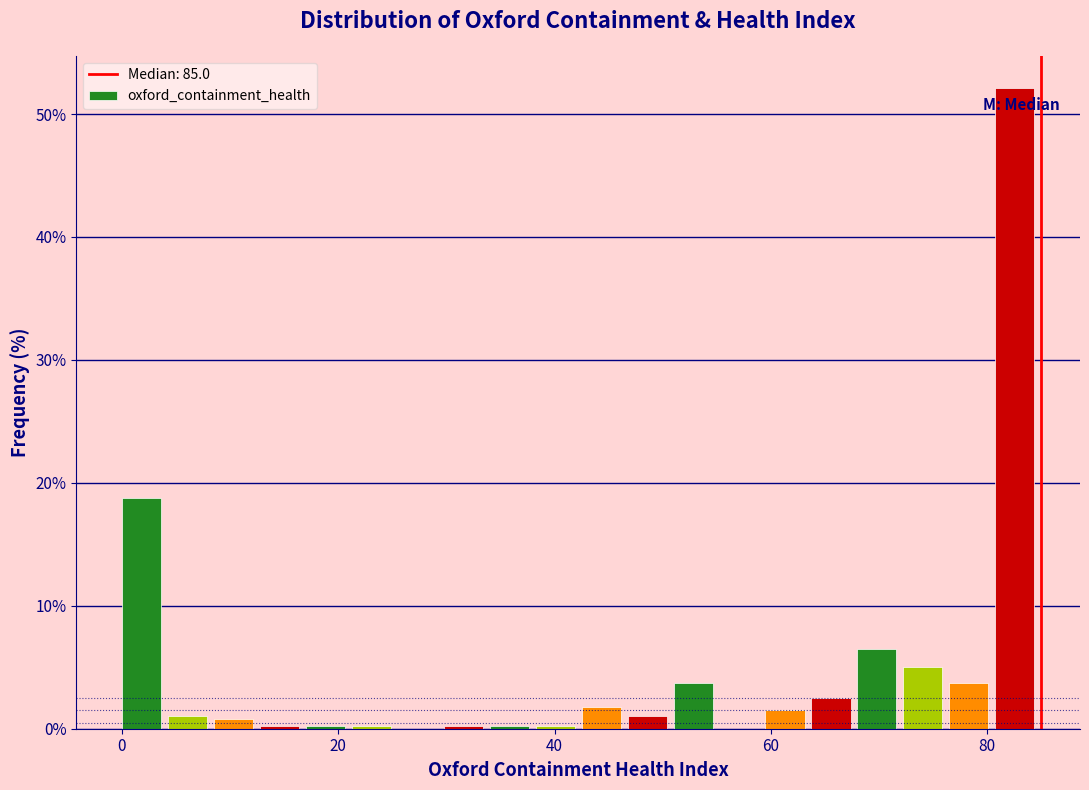

Read against the x-axis, roughly where is the centre of the tallest bar?

82